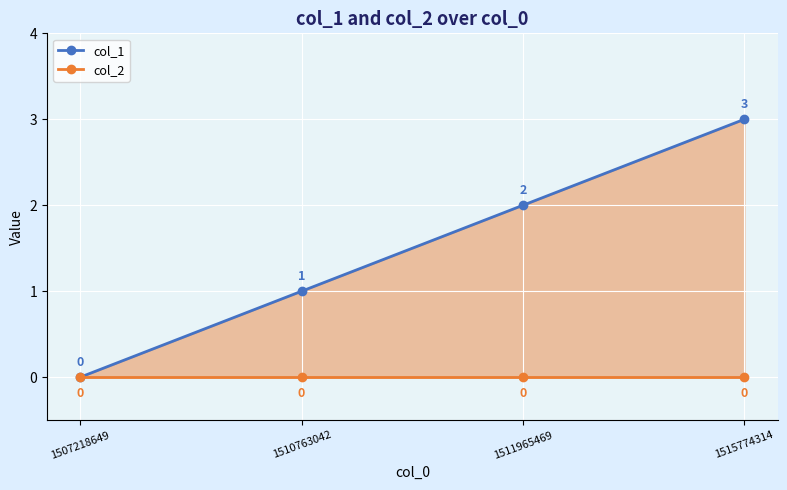

Between 1510763042 and 1515774314, which series saw the biggest shift?

col_1